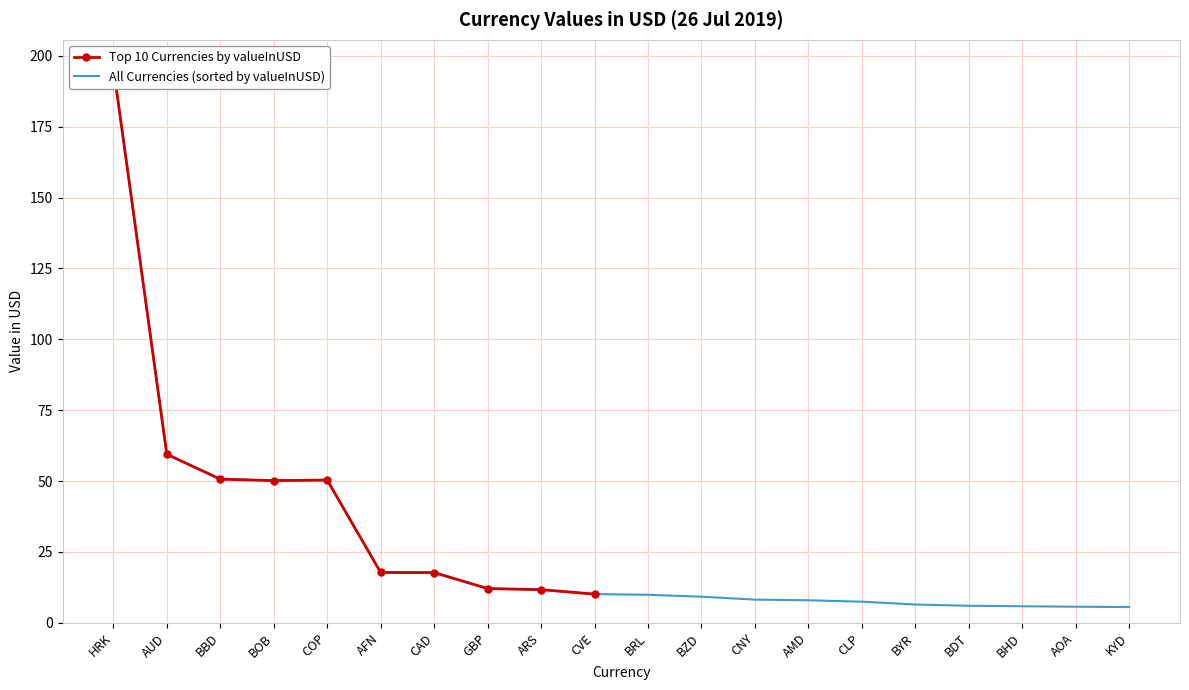

Between AFN and BOB, which is larger?

BOB